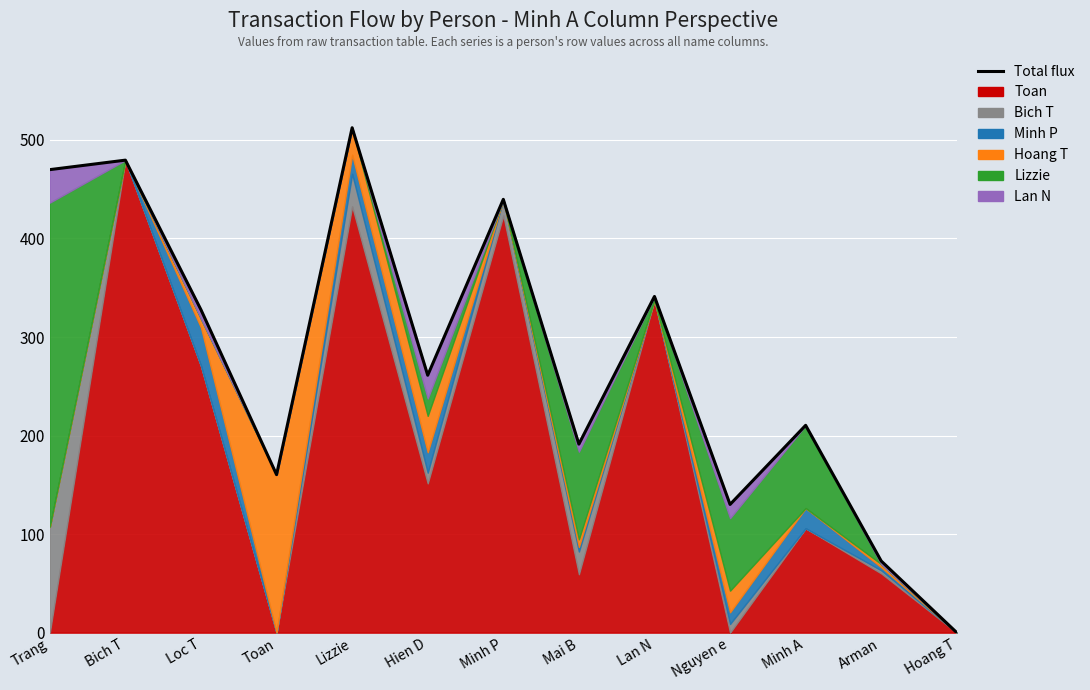

What is the sum of all values?

3596.4